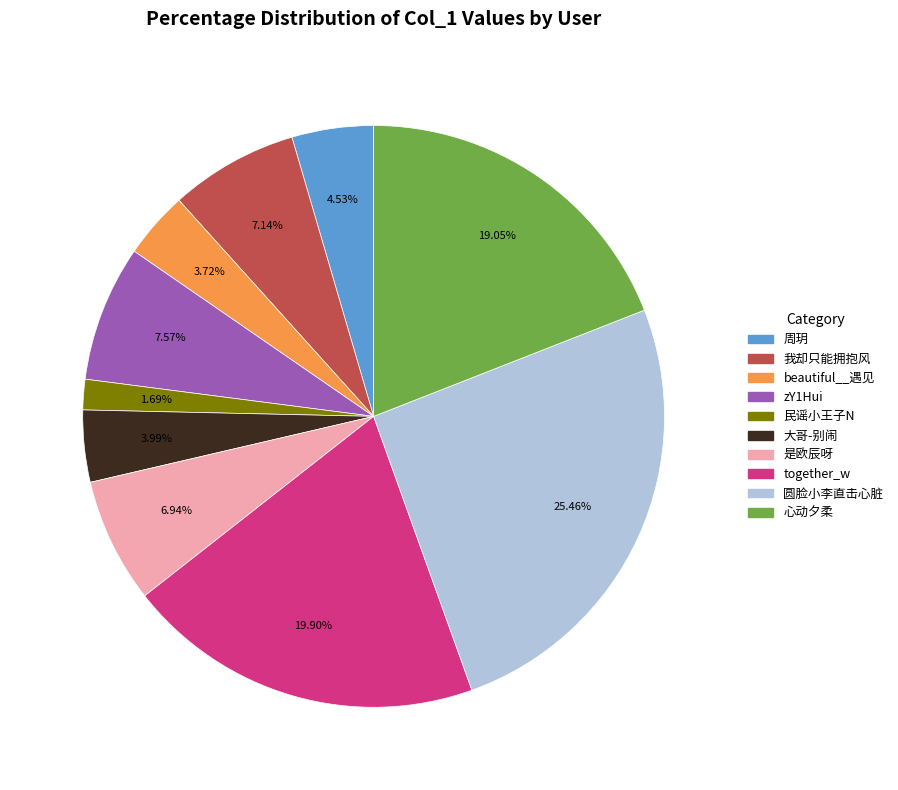

To the nearest percent, what portion does together_w represent?

20%